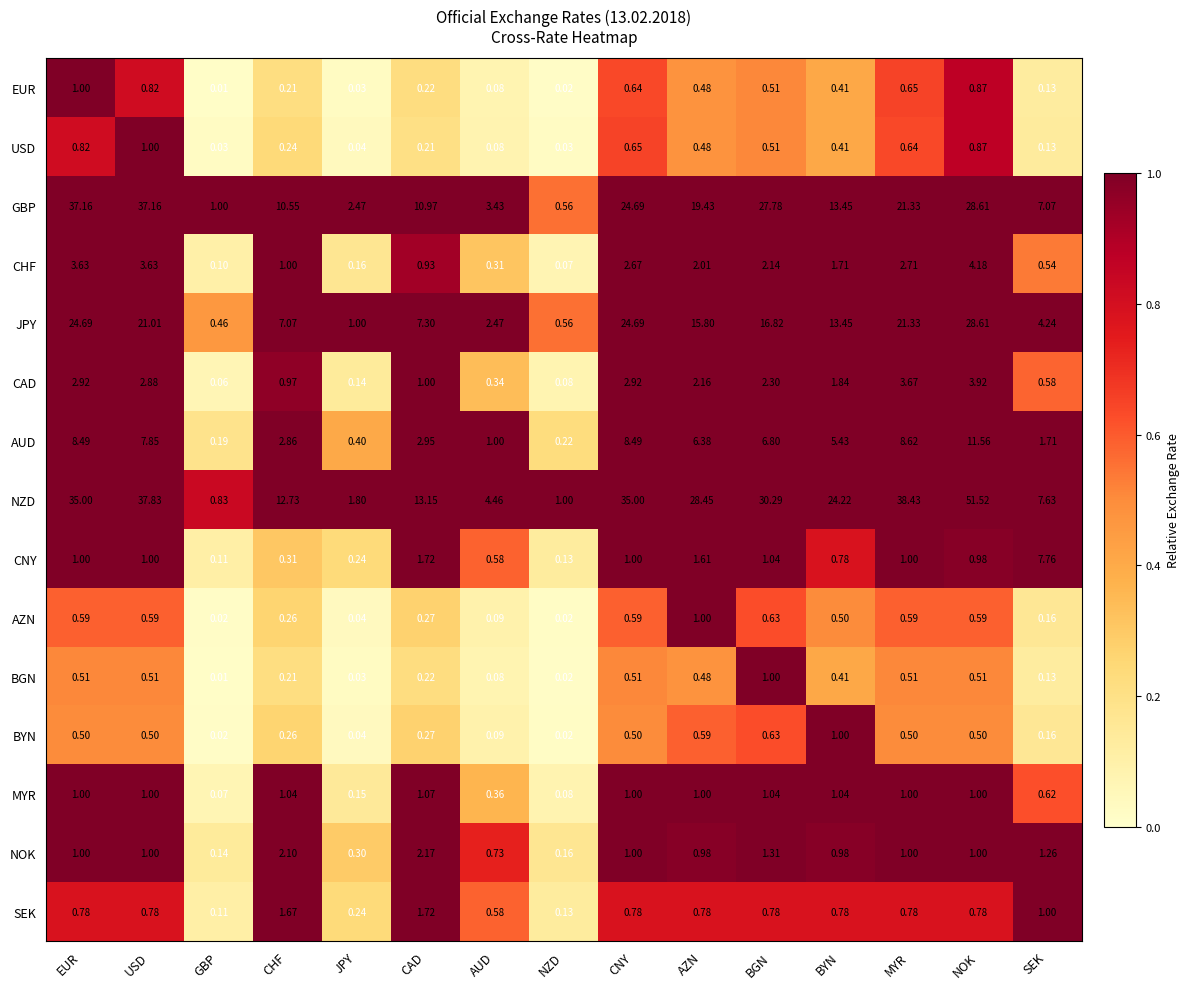

Which label corresponds to the largest value in the chart?

NOK